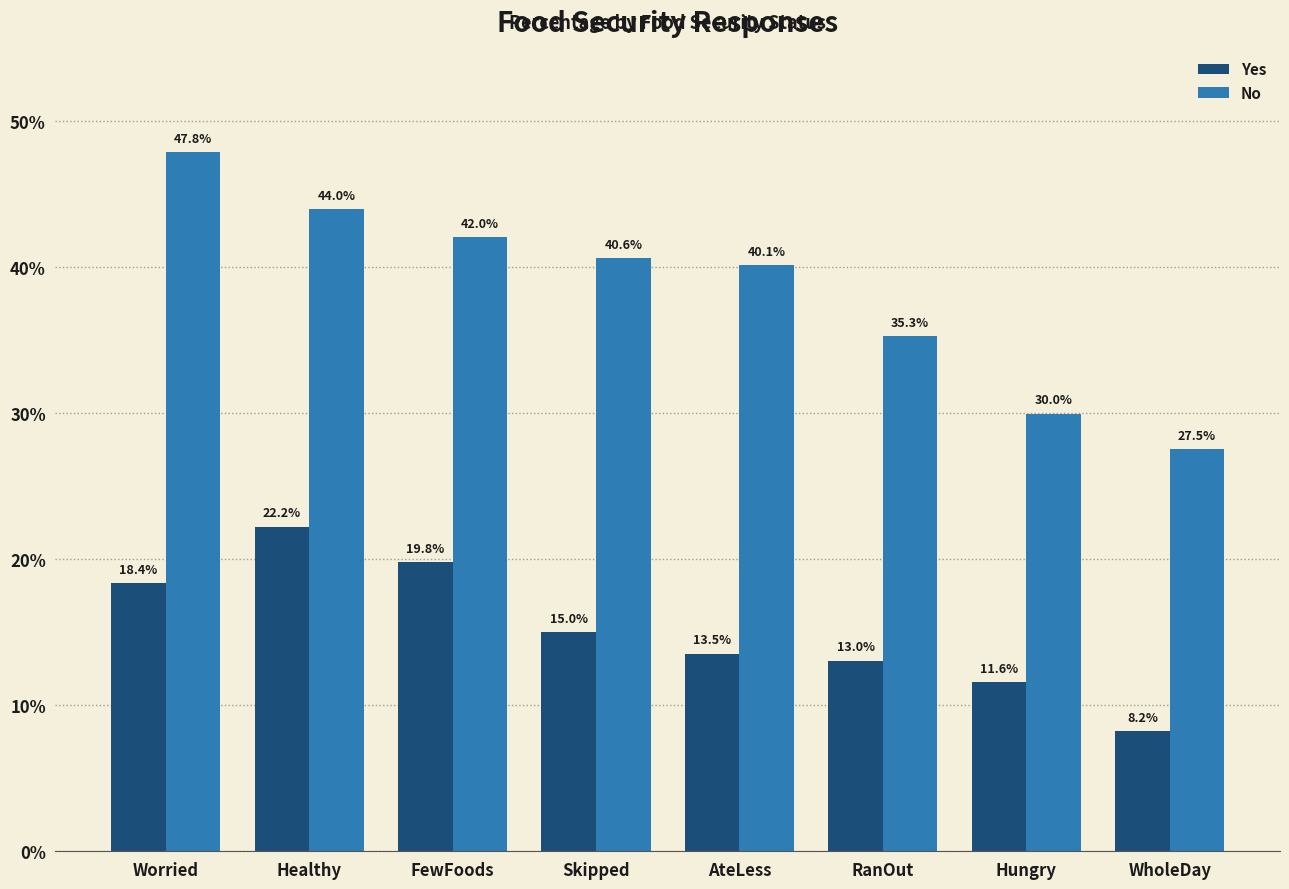

How many values in the Yes series are below 14?

4